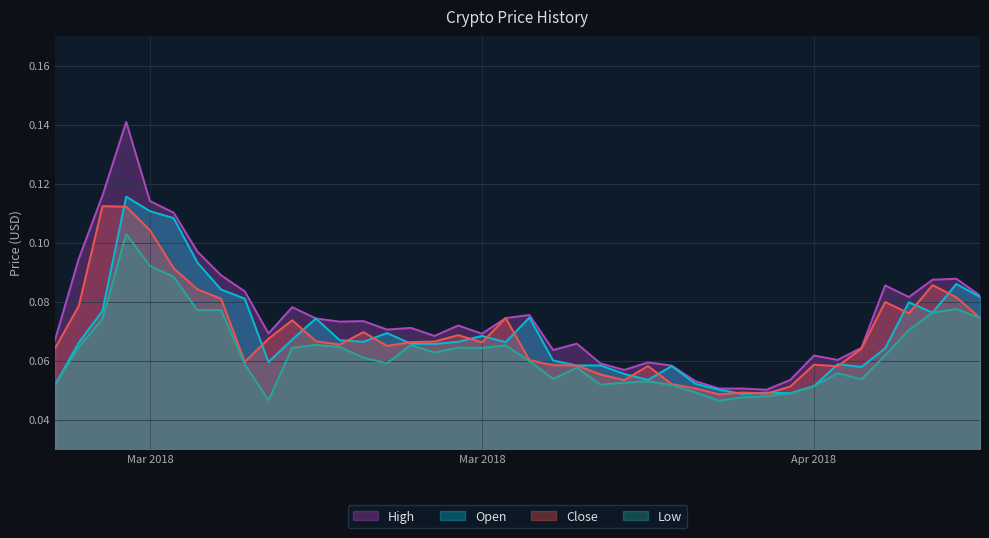

List the series in order of their peak value, highest first.

High, Open, Close, Low